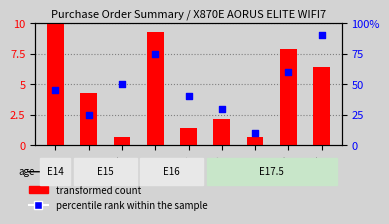

What is the total value across all series at HGR6?

32.1